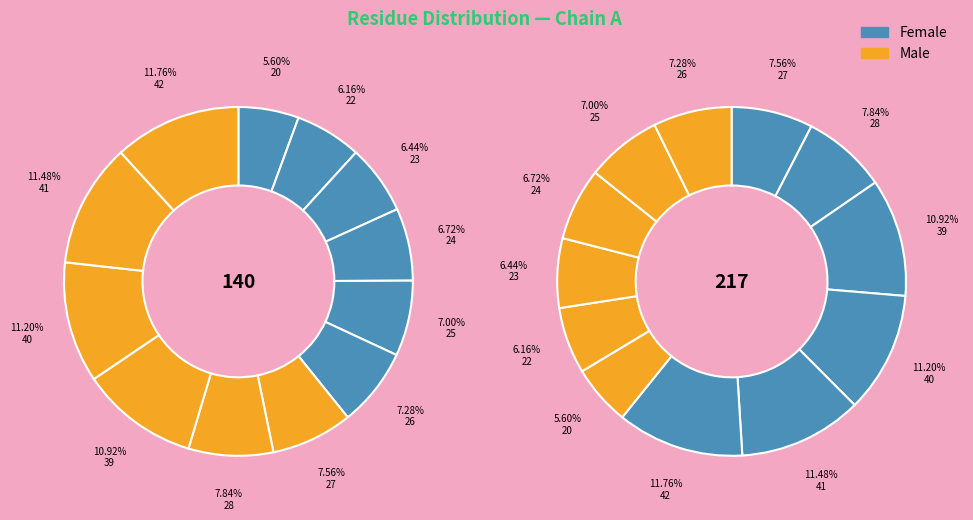

Is GLY-23 the majority of the pie?

No